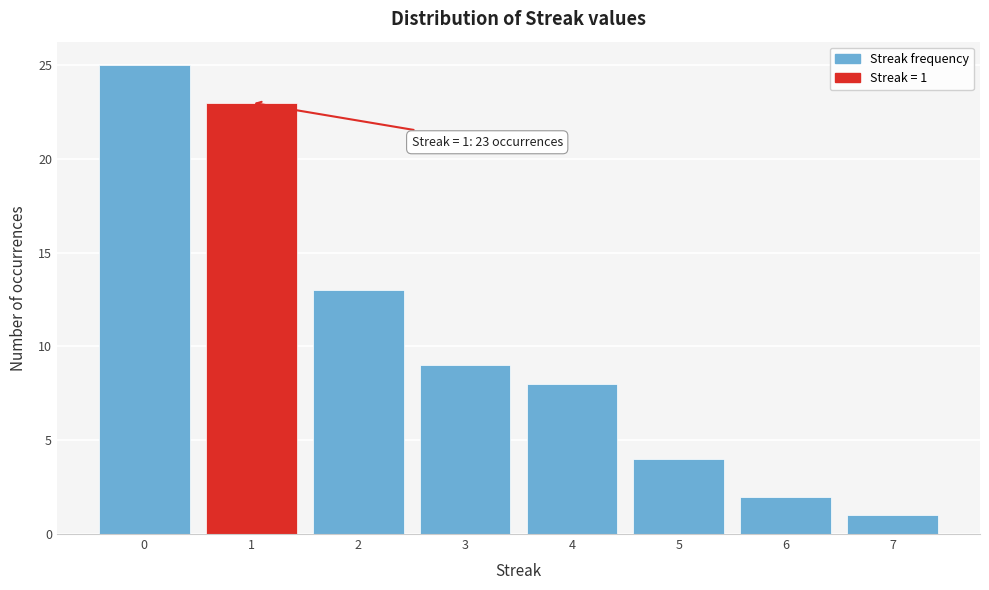

Which range on the x-axis has the tallest bar?

-0.5 to 0.5